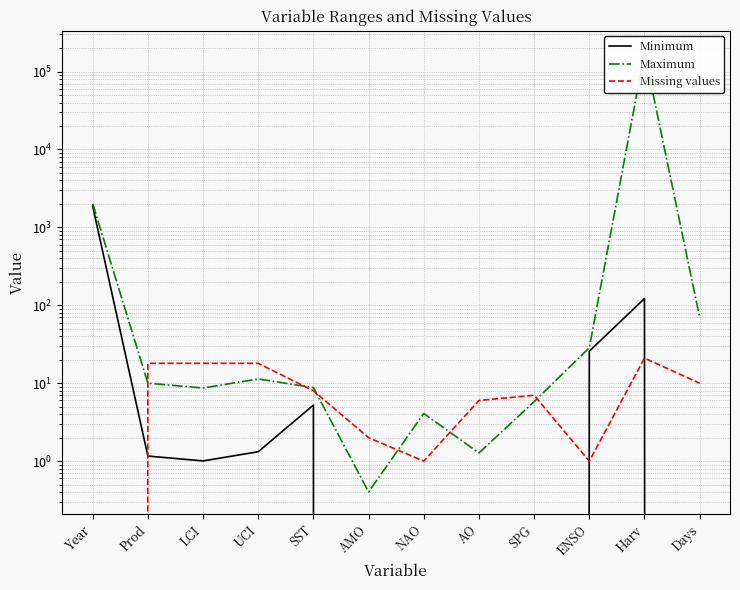

How many data points in Maximum are above 10?

5